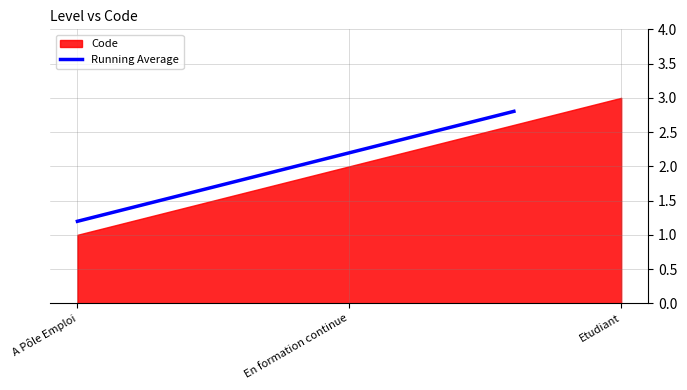

What is the difference between the values at En formation continue and Etudiant?

1